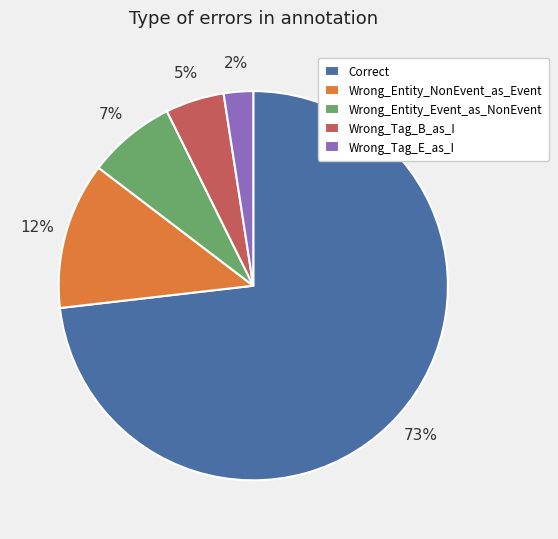

The Wrong_Entity_NonEvent_as_Event slice represents 12% of the pie. True or false?

True